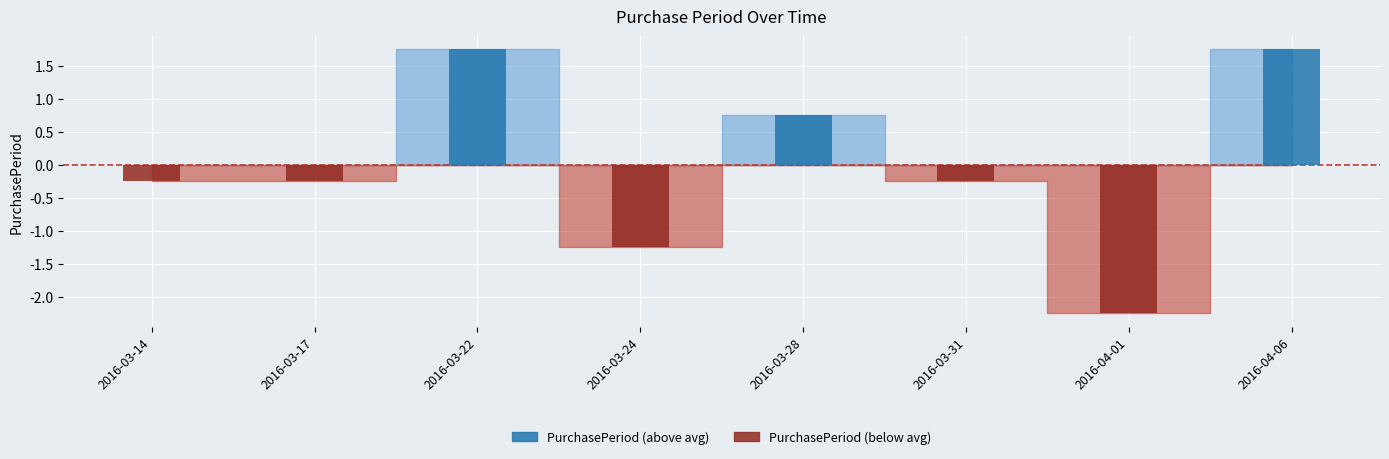

How many bars are there in total?

8